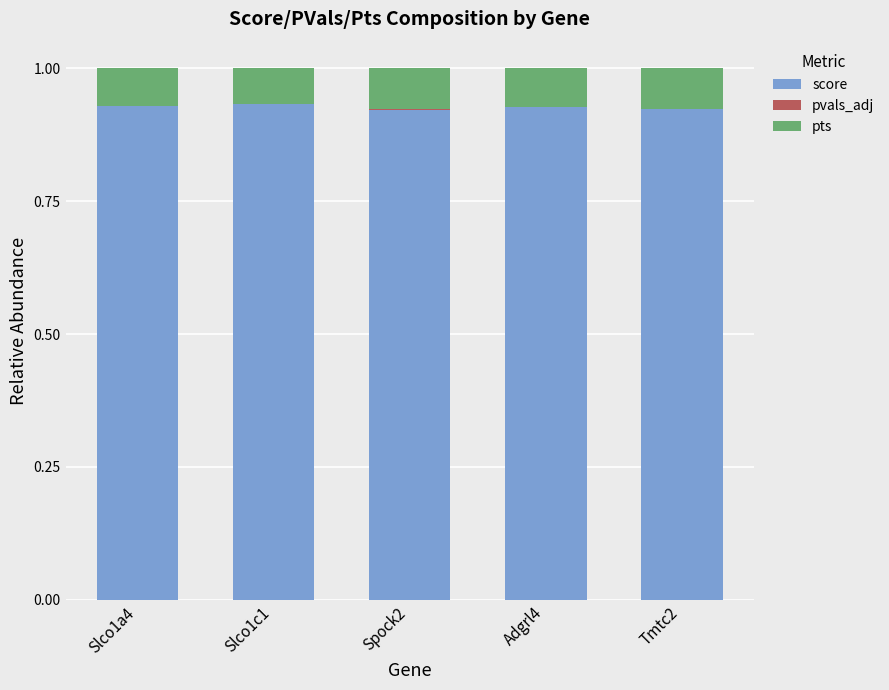

True or false: score has a value of 0.4 at Slco1a4.

False